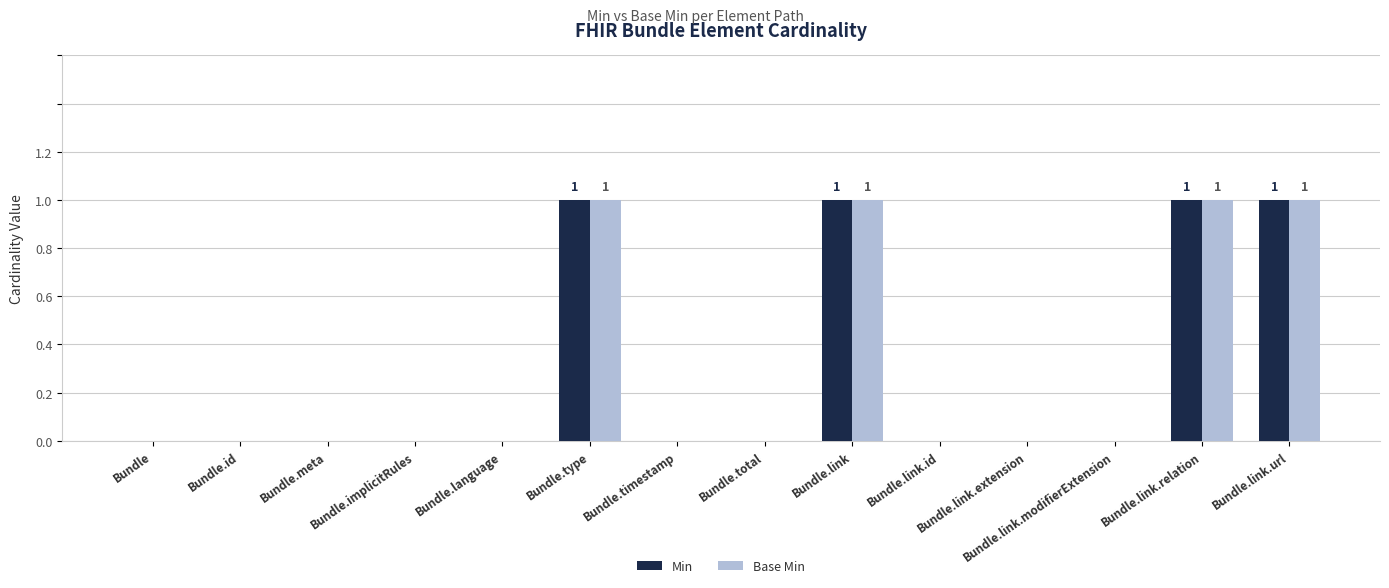

How many Base Min values are between 0 and 1?

14